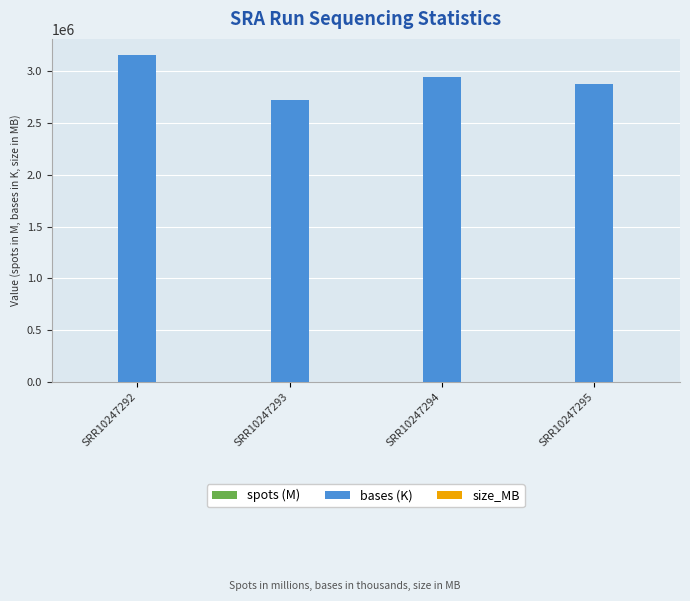

Is it true that bases (K) equals 2875640.9 at SRR10247295?

True